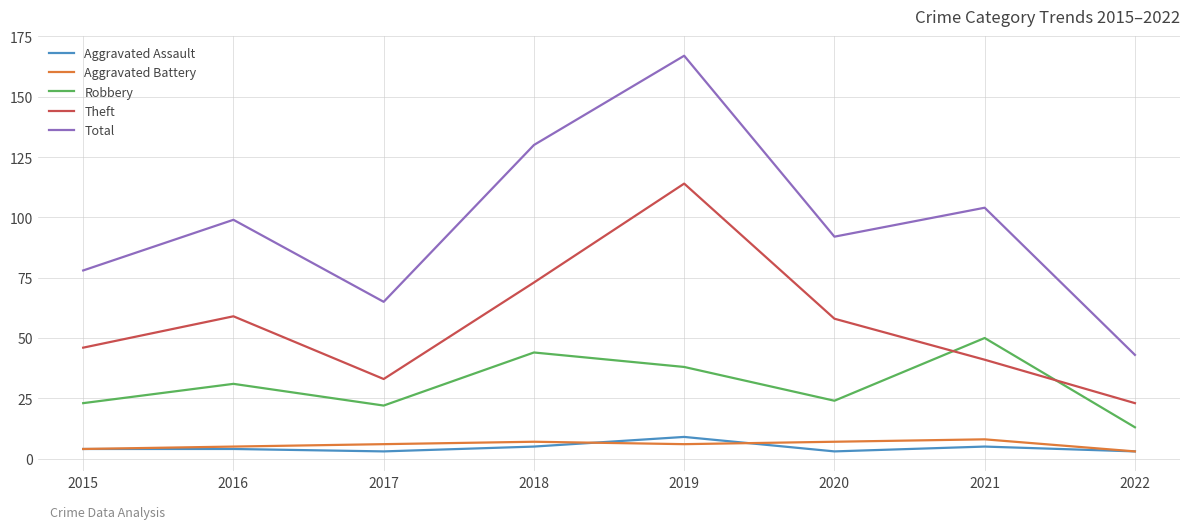

Is the value of Theft at 2022 greater than the value of Total at 2018?

No